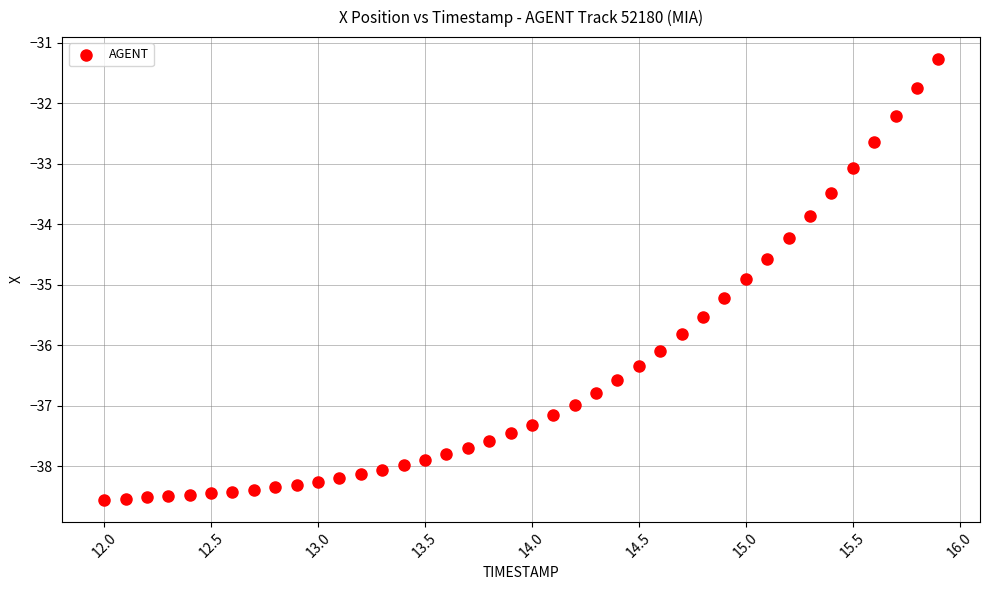

What Y value in the scatter plot is closest to -34?

-33.9